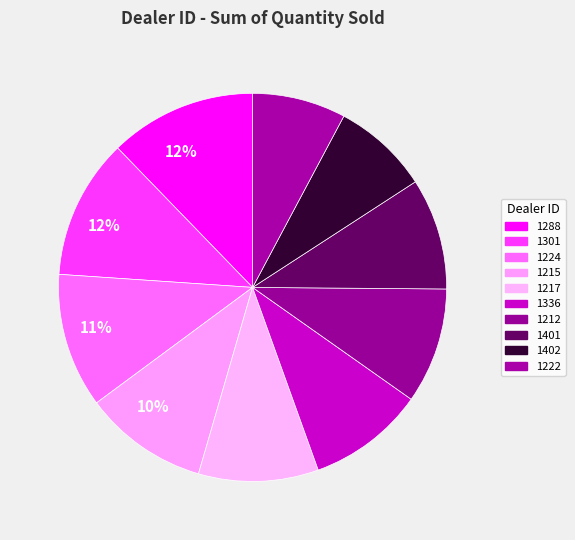

What percentage is the 1288 slice, to the nearest percent?

12%